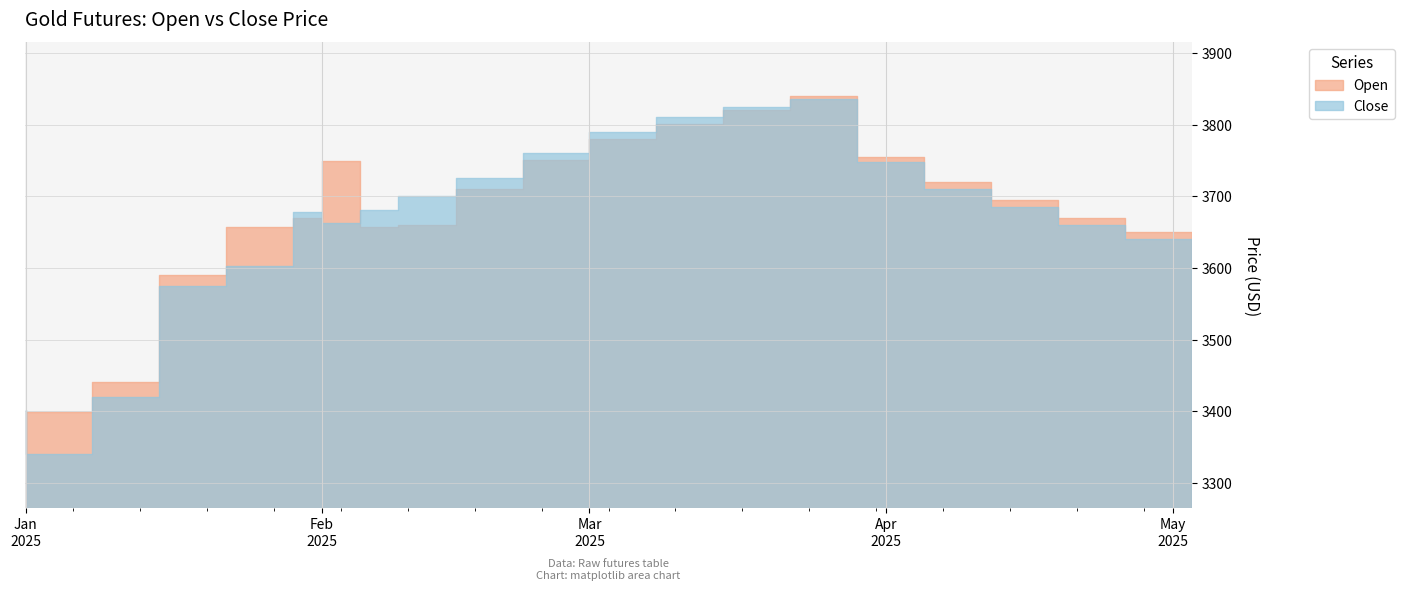

What is the total value across all series at 2025-02-05?

7411.8